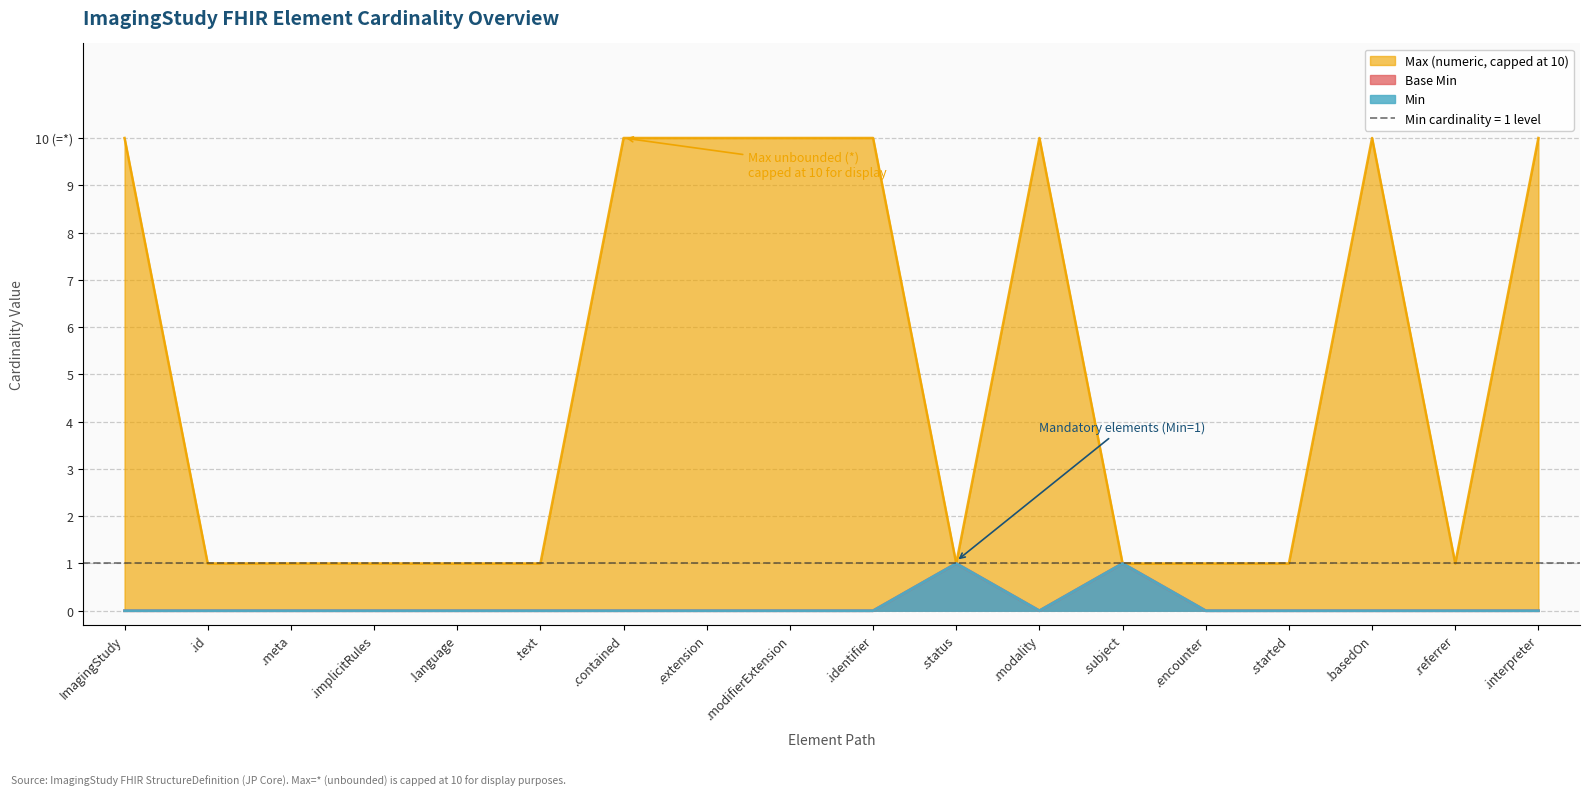

True or false: Max (numeric) and Min cross at least once.

False